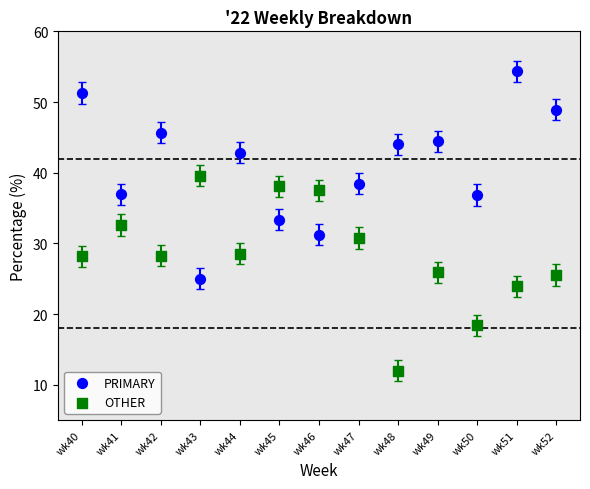

What are all the series names shown in the legend?

PRIMARY, OTHER